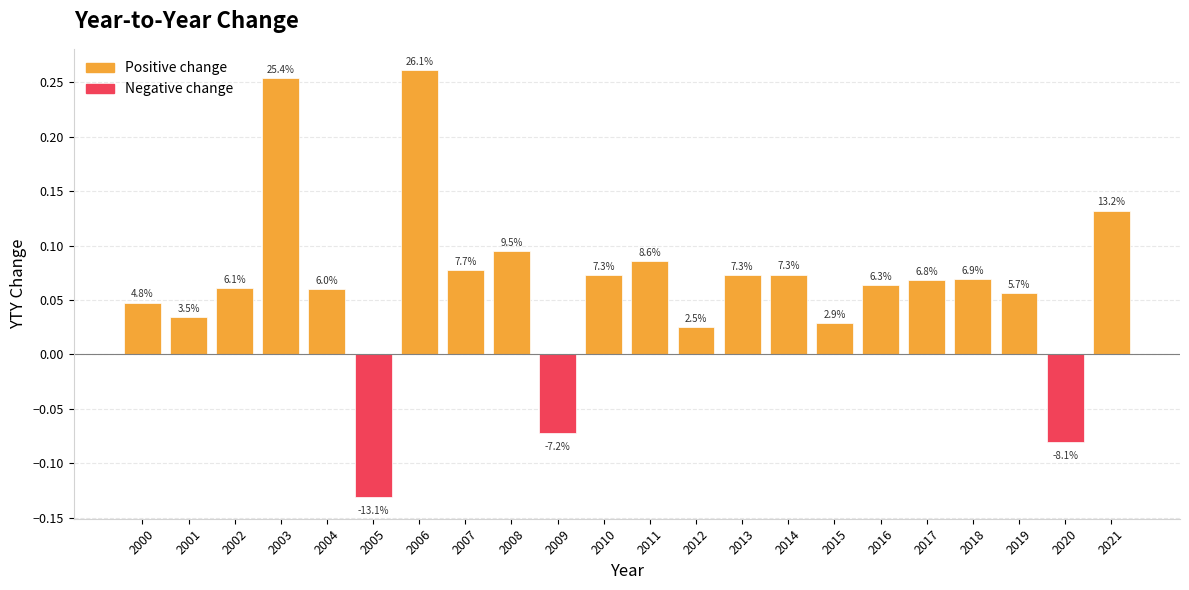

How many bars are there in total?

22